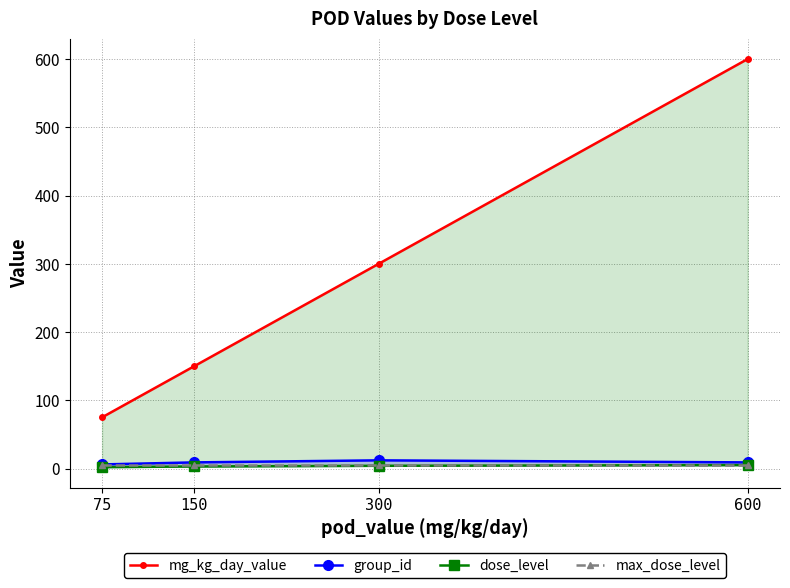

Is it true that max_dose_level equals 5 at 300?

True